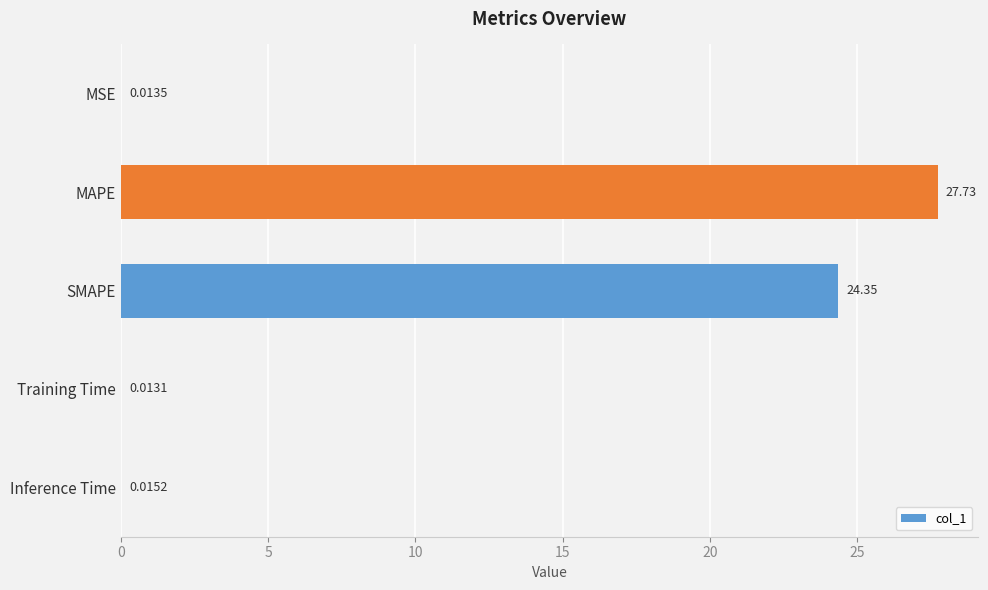

Which label corresponds to the largest value in the chart?

MAPE